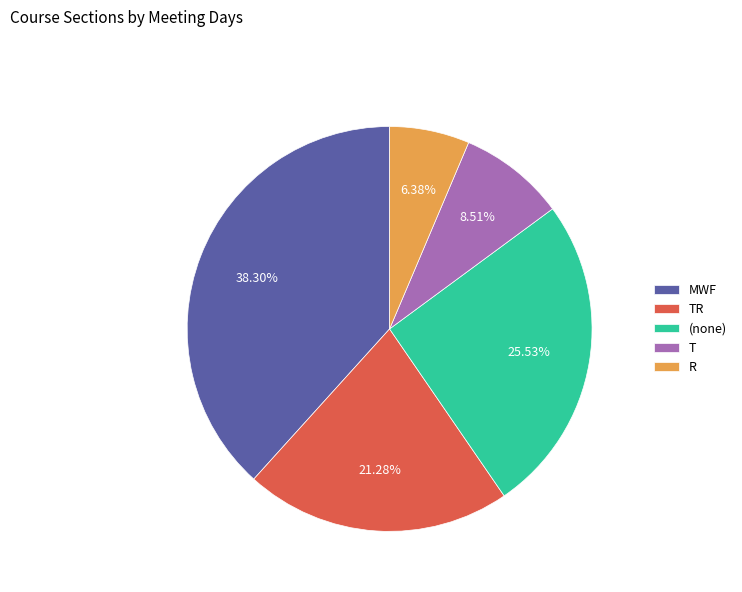

Which has a higher value, T or MWF?

MWF